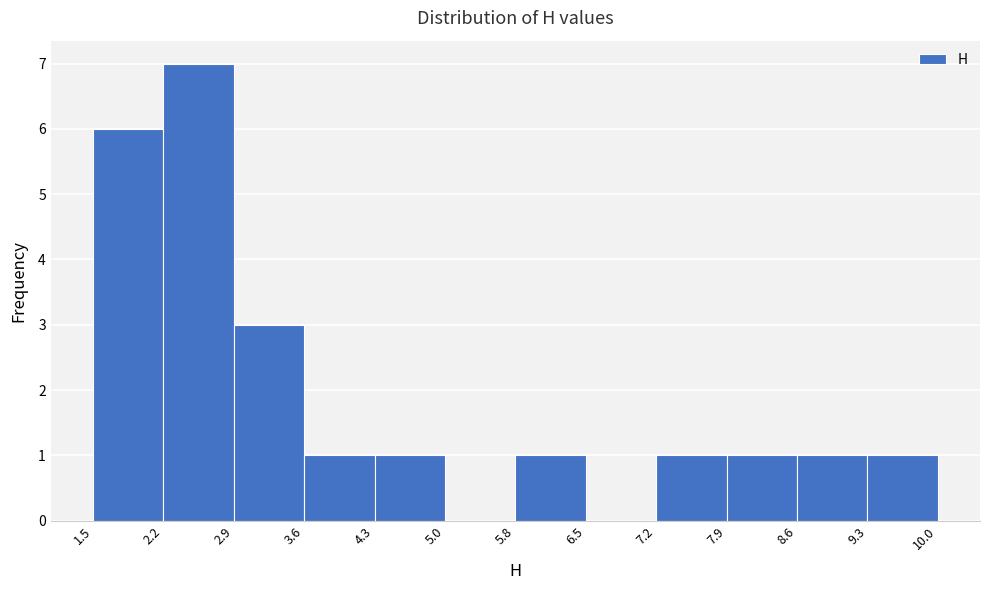

Reading left to right, list every bar in this chart as the range it spans on the x-axis followed by its height. The values are not printed on the chart, so give them approximately, as read against the axis.

1.5 to 2.2: 6
2.2 to 2.9: 7
2.9 to 3.6: 3
3.6 to 4.3: 1
4.3 to 5.0: 1
5.0 to 5.8: 0
5.8 to 6.5: 1
6.5 to 7.2: 0
7.2 to 7.9: 1
7.9 to 8.6: 1
8.6 to 9.3: 1
9.3 to 10.0: 1